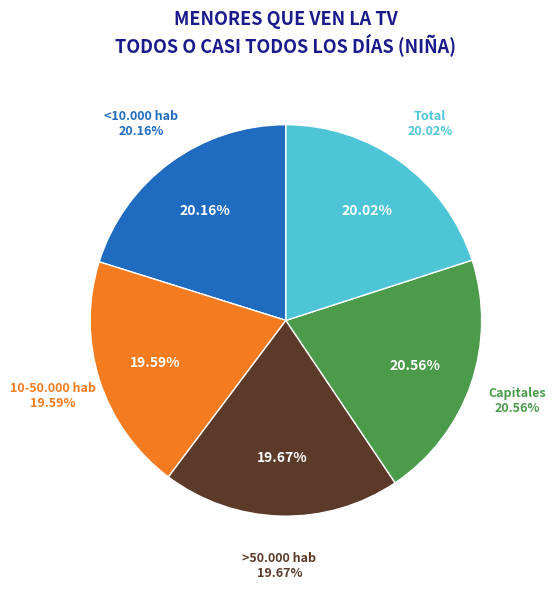

To the nearest percent, what portion does <10.000 hab represent?

20%